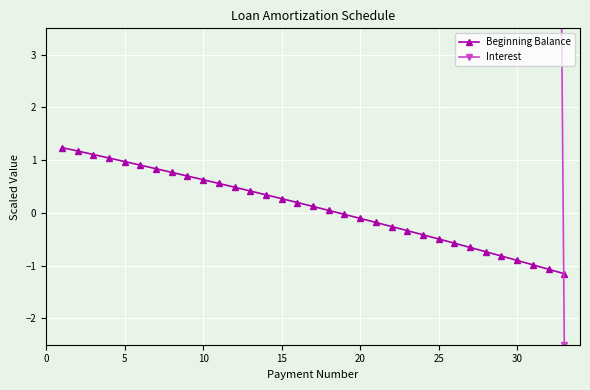

True or false: Beginning Balance has more than 2 interior local peaks.

False